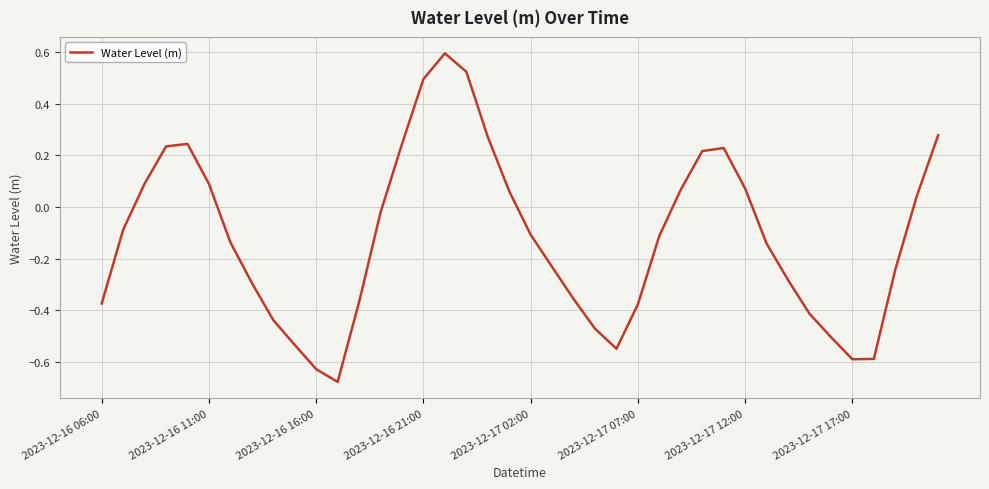

What is the maximum value shown in the chart?

0.6